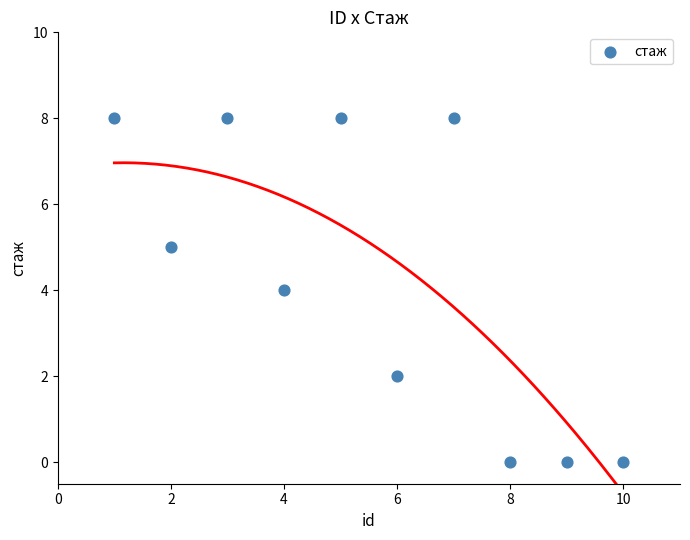

What is the average X value?

6